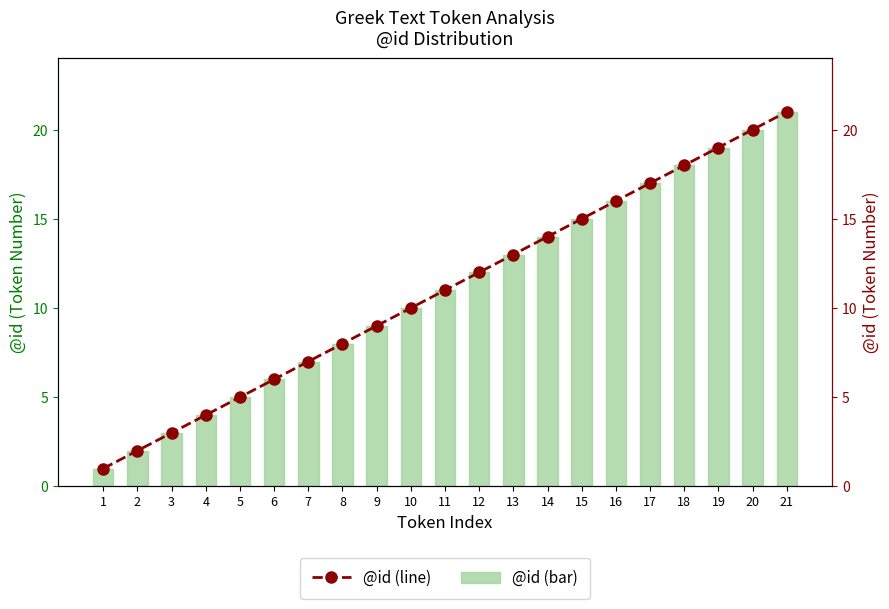

Where does the @id (bar) series first go above 11?

12